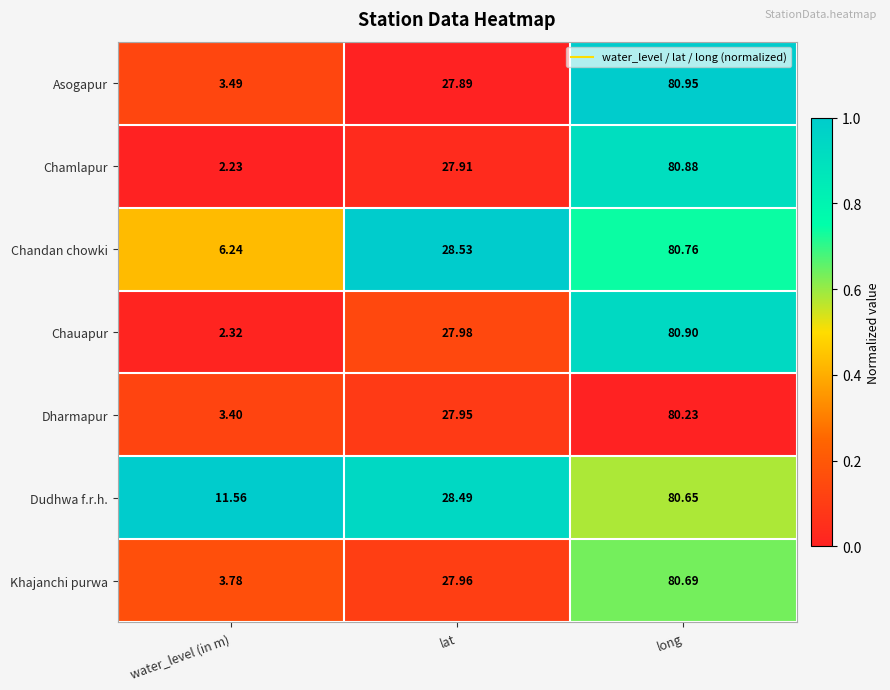

Which category has the lowest value across all series?

water_level (in m)